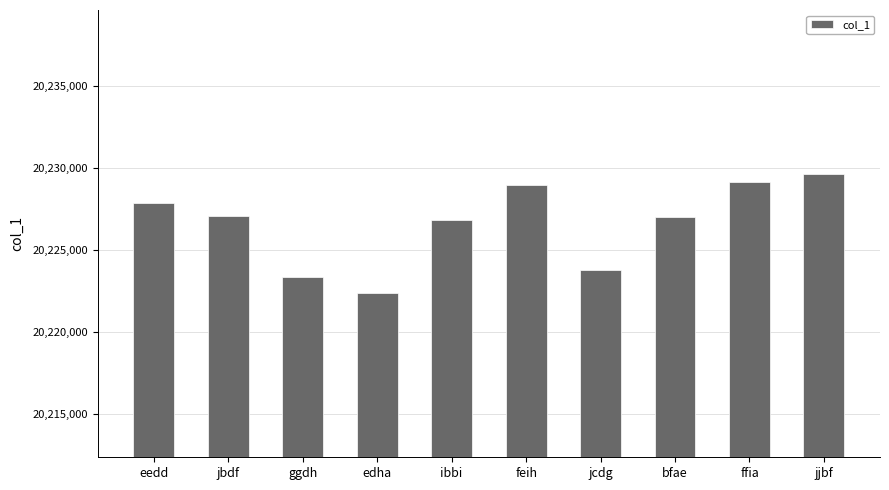

The value at ggdh is 20223376. True or false?

True